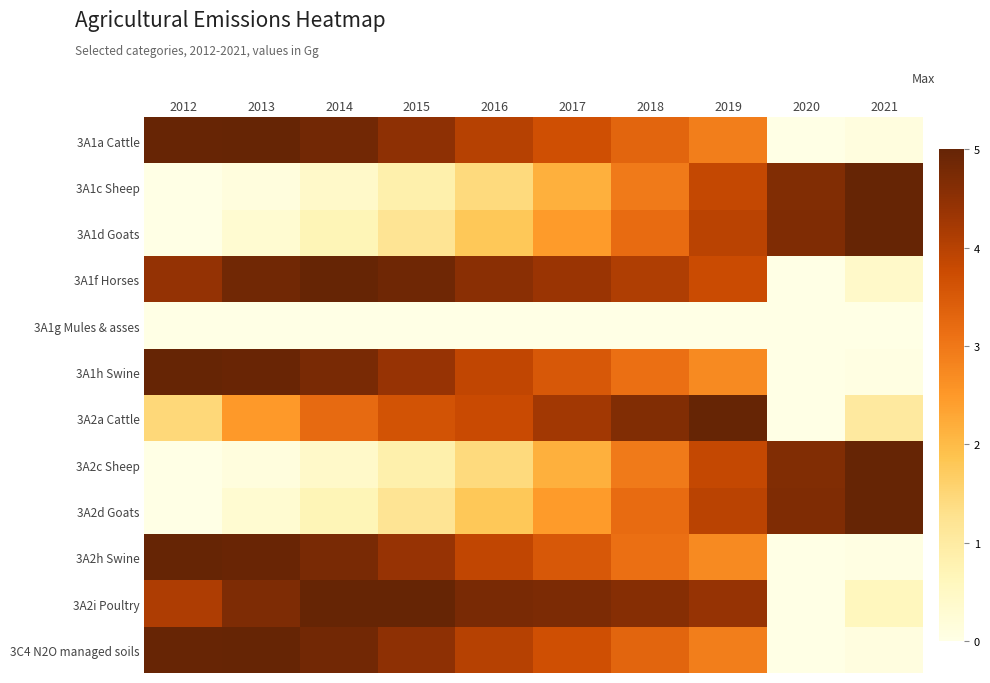

Reading left to right, transcribe all the data shown in this chart.

3A1a Cattle: 2012=5.0	2013=5.0	2014=4.8	2015=4.5	2016=4.0	2017=3.7	2018=3.3	2019=2.9	2020=0.0	2021=0.1
3A1c Sheep: 2012=0.0	2013=0.1	2014=0.4	2015=0.8	2016=1.4	2017=2.2	2018=3.0	2019=3.8	2020=4.7	2021=5.0
3A1d Goats: 2012=0.0	2013=0.3	2014=0.7	2015=1.2	2016=1.8	2017=2.5	2018=3.2	2019=4.0	2020=4.7	2021=5.0
3A1f Horses: 2012=4.4	2013=4.8	2014=5.0	2015=4.9	2016=4.5	2017=4.3	2018=4.1	2019=3.8	2020=0.0	2021=0.4
3A1g Mules & asses: 2012=0.0	2013=0.0	2014=0.0	2015=0.0	2016=0.0	2017=0.0	2018=0.0	2019=0.0	2020=0.0	2021=0.0
3A1h Swine: 2012=5.0	2013=5.0	2014=4.8	2015=4.4	2016=3.9	2017=3.5	2018=3.1	2019=2.7	2020=0.0	2021=0.0
3A2a Cattle: 2012=1.5	2013=2.5	2014=3.2	2015=3.6	2016=3.8	2017=4.3	2018=4.7	2019=5.0	2020=0.0	2021=1.0
3A2c Sheep: 2012=0.0	2013=0.1	2014=0.4	2015=0.8	2016=1.4	2017=2.2	2018=3.0	2019=3.8	2020=4.7	2021=5.0
3A2d Goats: 2012=0.0	2013=0.3	2014=0.7	2015=1.2	2016=1.8	2017=2.5	2018=3.2	2019=4.0	2020=4.7	2021=5.0
3A2h Swine: 2012=5.0	2013=5.0	2014=4.8	2015=4.4	2016=3.9	2017=3.5	2018=3.1	2019=2.7	2020=0.0	2021=0.0
3A2i Poultry: 2012=4.1	2013=4.7	2014=5.0	2015=5.0	2016=4.8	2017=4.7	2018=4.6	2019=4.4	2020=0.0	2021=0.6
3C4 N2O managed soils: 2012=5.0	2013=5.0	2014=4.8	2015=4.5	2016=4.0	2017=3.7	2018=3.3	2019=2.9	2020=0.0	2021=0.1